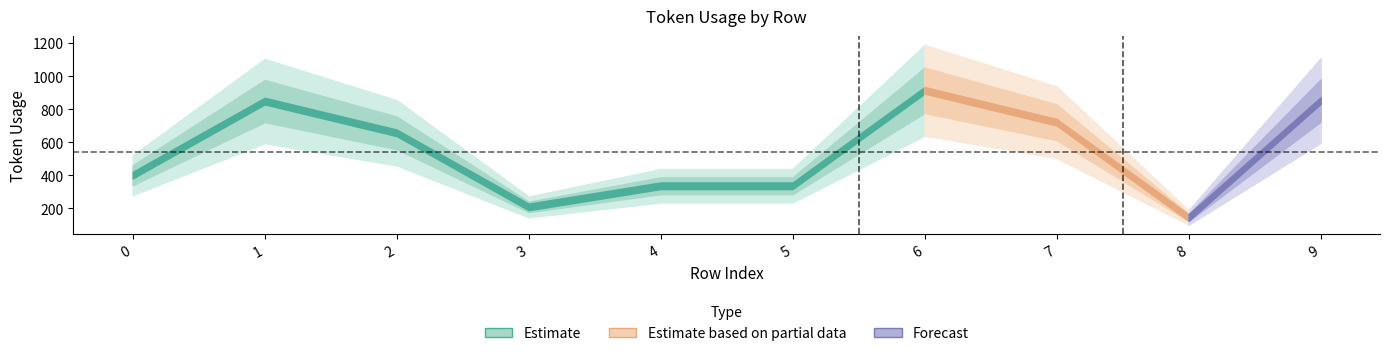

At which category does the chart reach its minimum across all series?

8